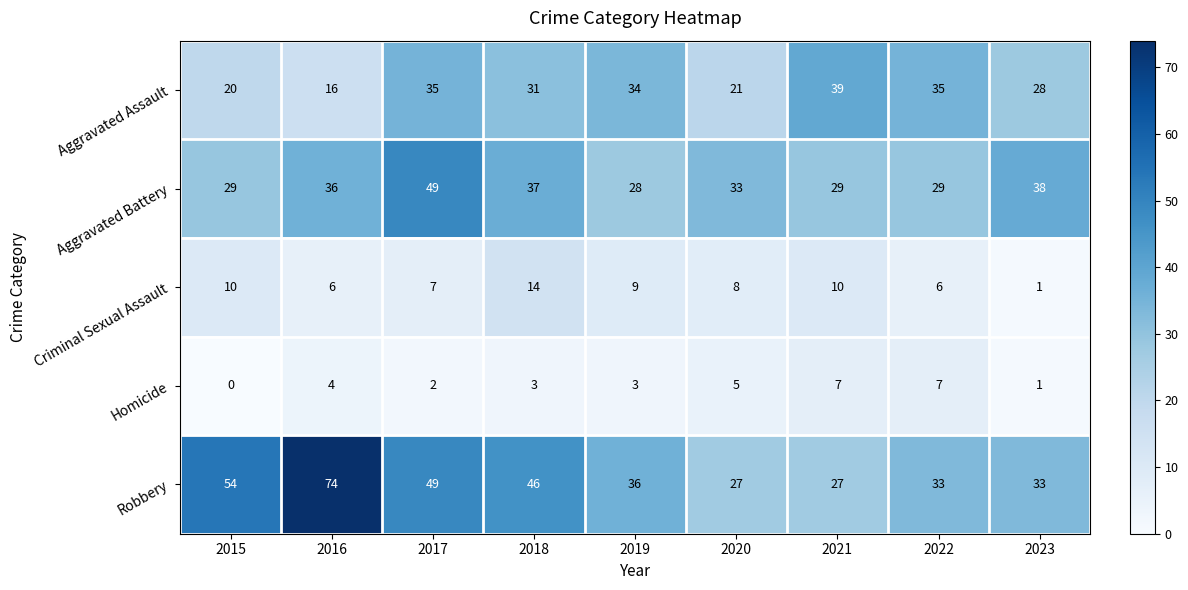

At which label does Aggravated Assault first exceed 31?

2017